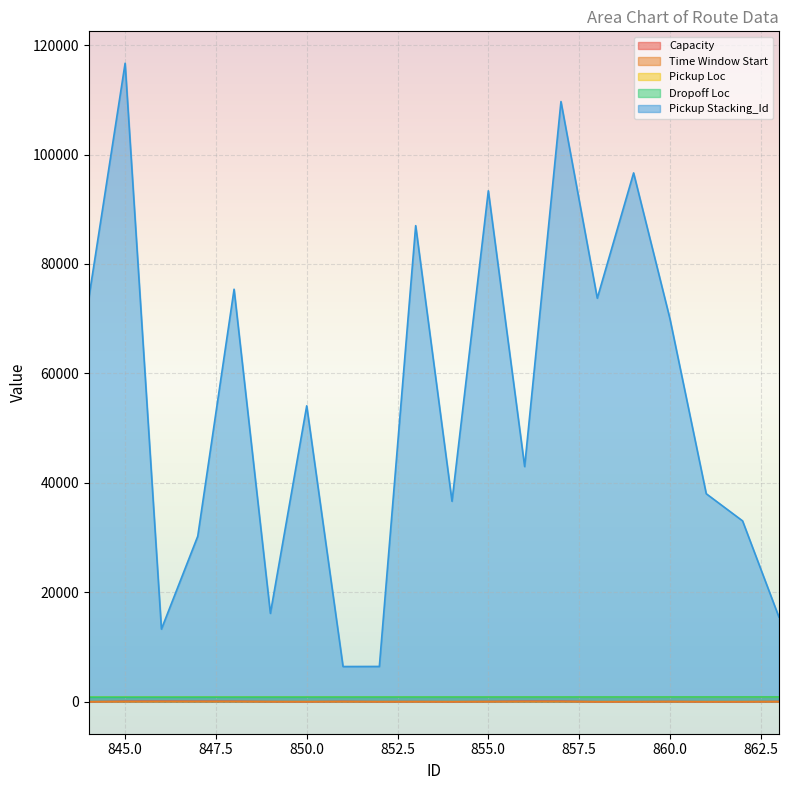

What is the difference between the Pickup Loc values at 857 and 859?

3